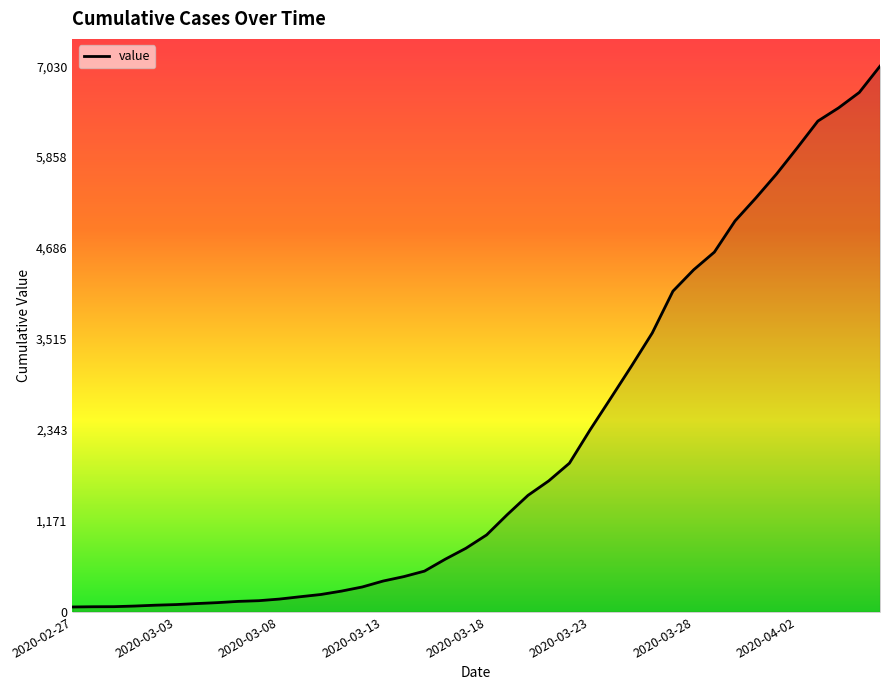

What is the difference between the maximum and minimum values?

6966